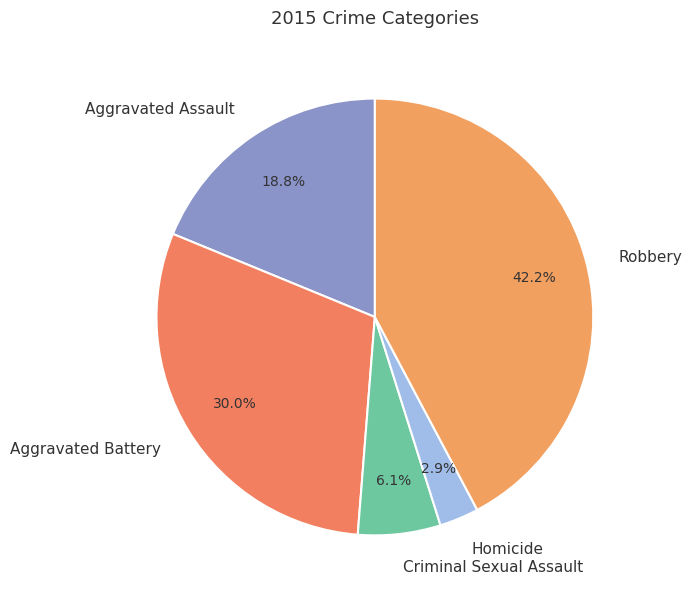

Does Criminal Sexual Assault represent more than half of the total?

No